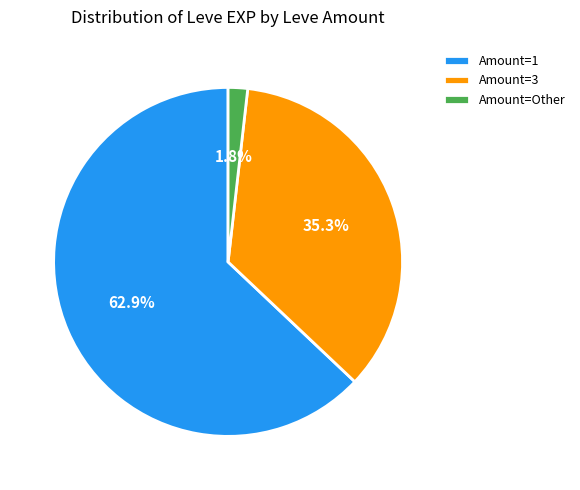

How many slices are in this pie chart?

3